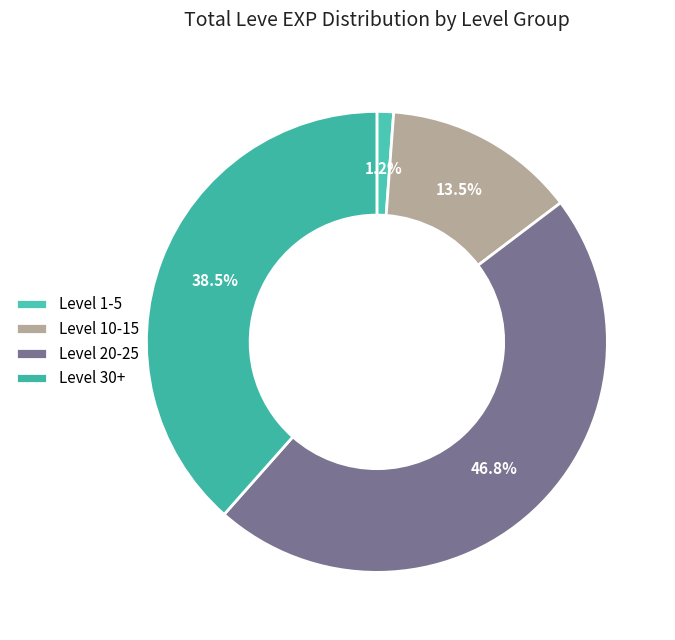

Count the number of slices in the pie.

4